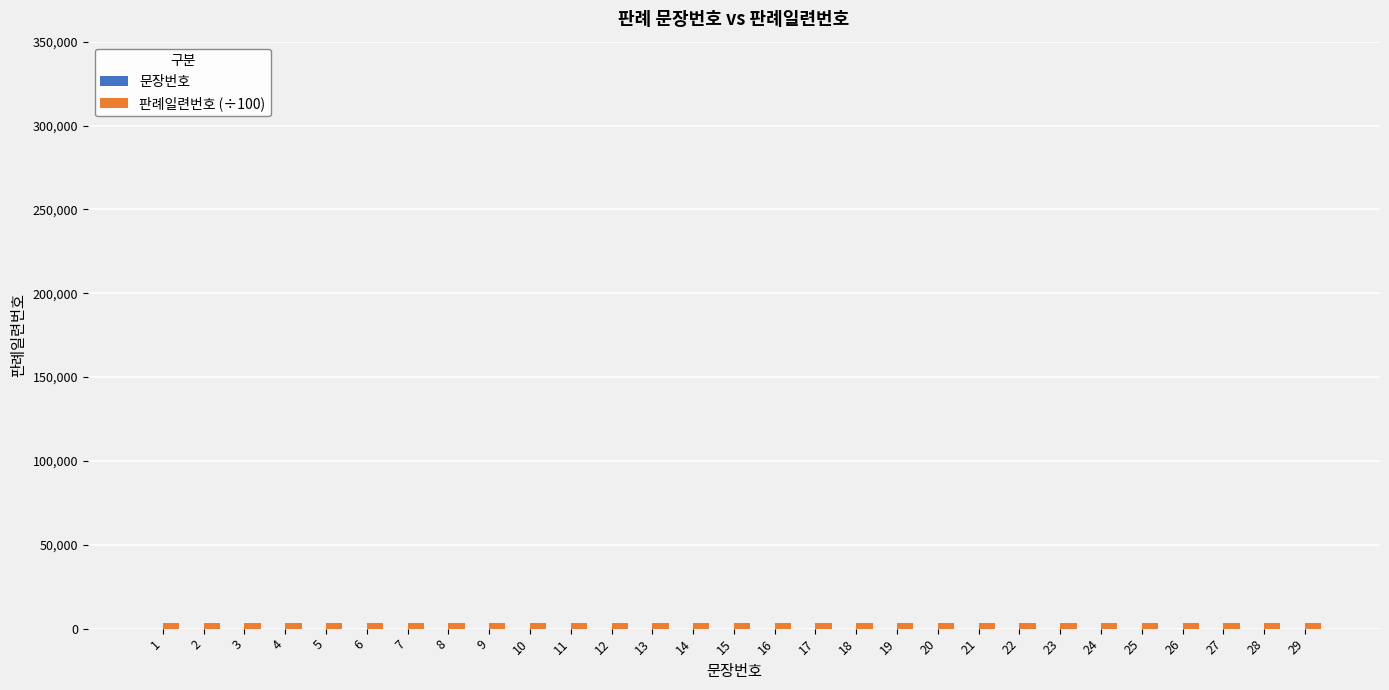

Are the bars horizontal?

No